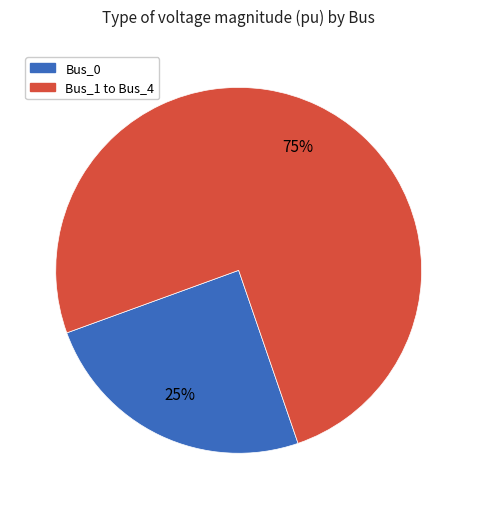

Does any single category account for the majority?

Yes